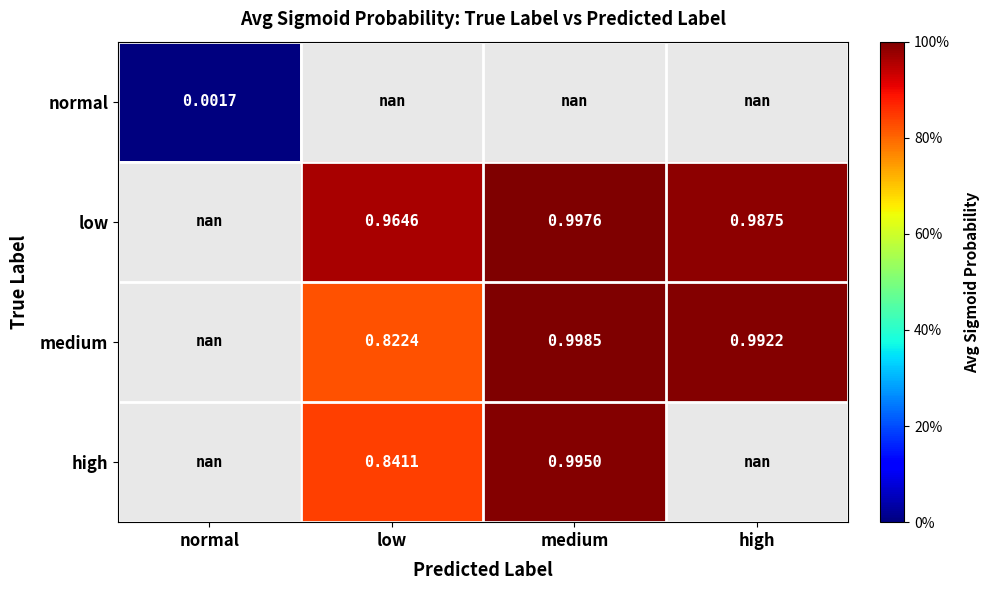

Is the value of high at normal greater than the value of low at high?

No